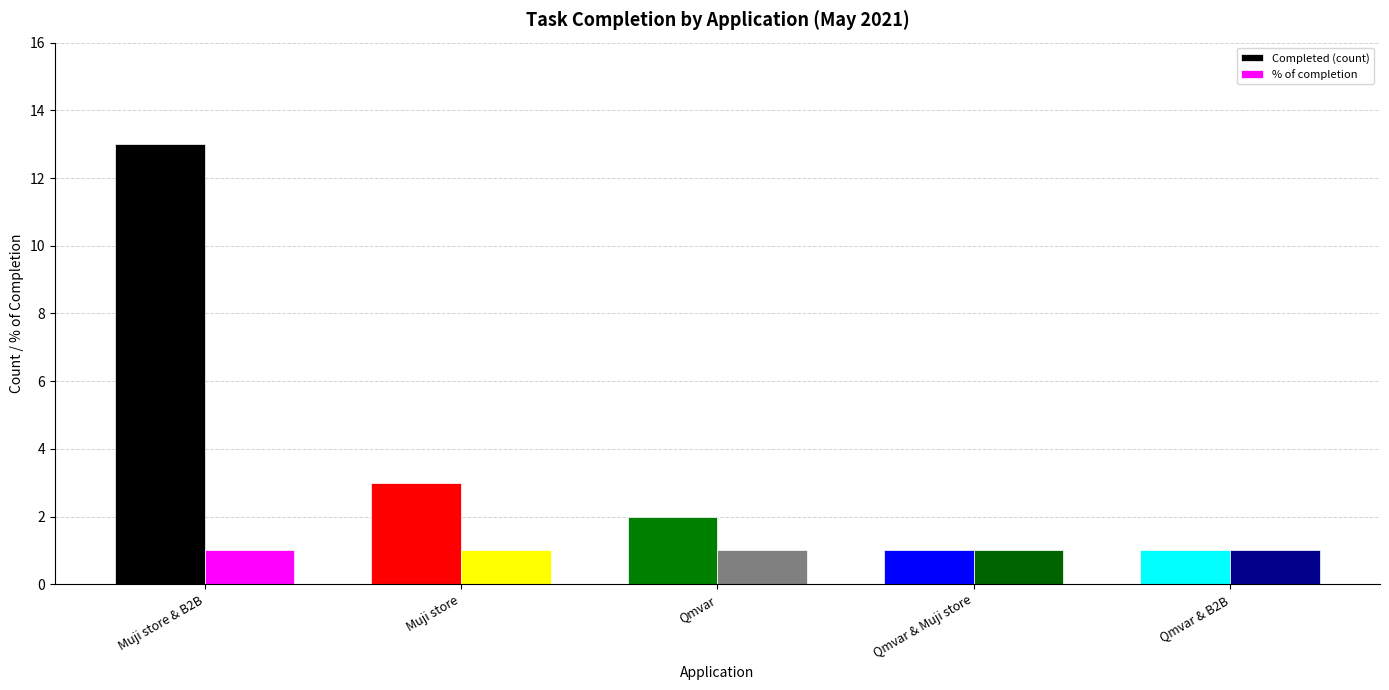

Which series has the largest total across all categories?

Completed (count)